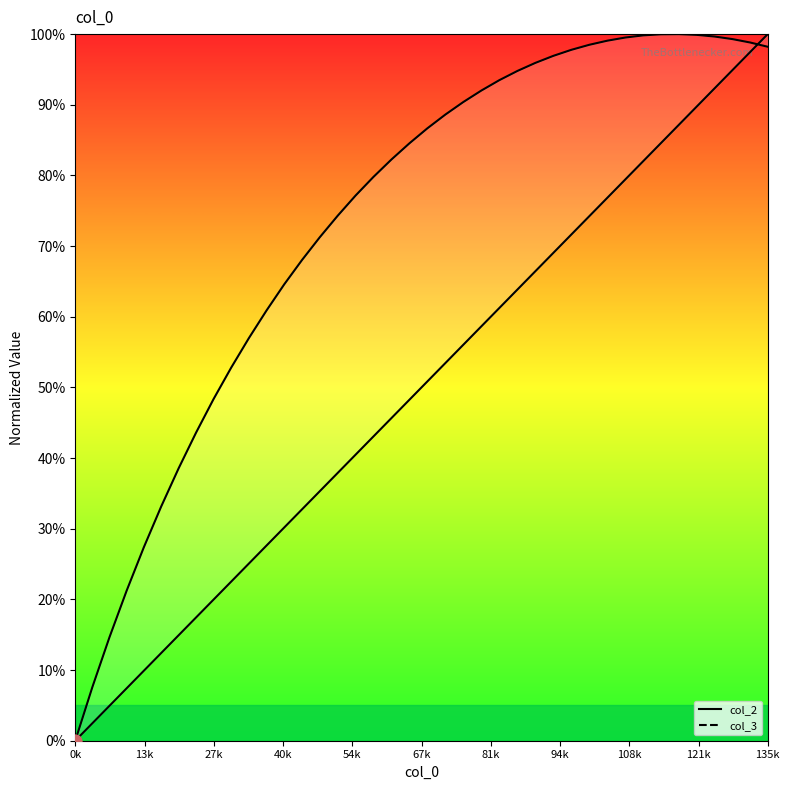

Which series reaches the minimum Y coordinate?

col_2